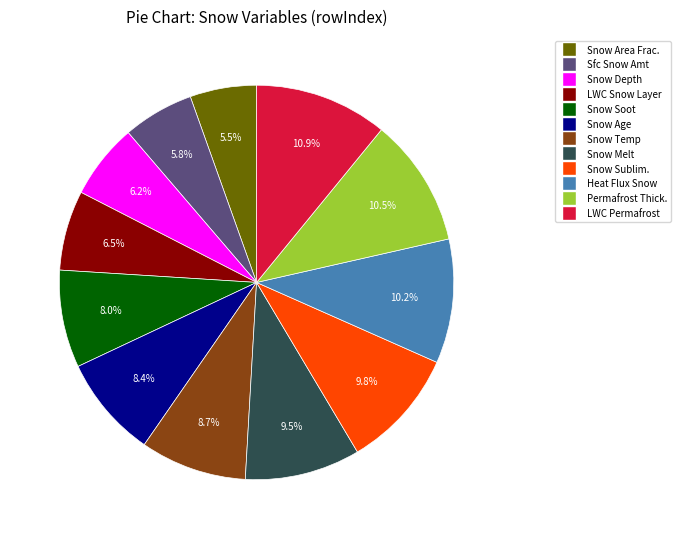

Is there any slice that represents more than half of the pie?

No